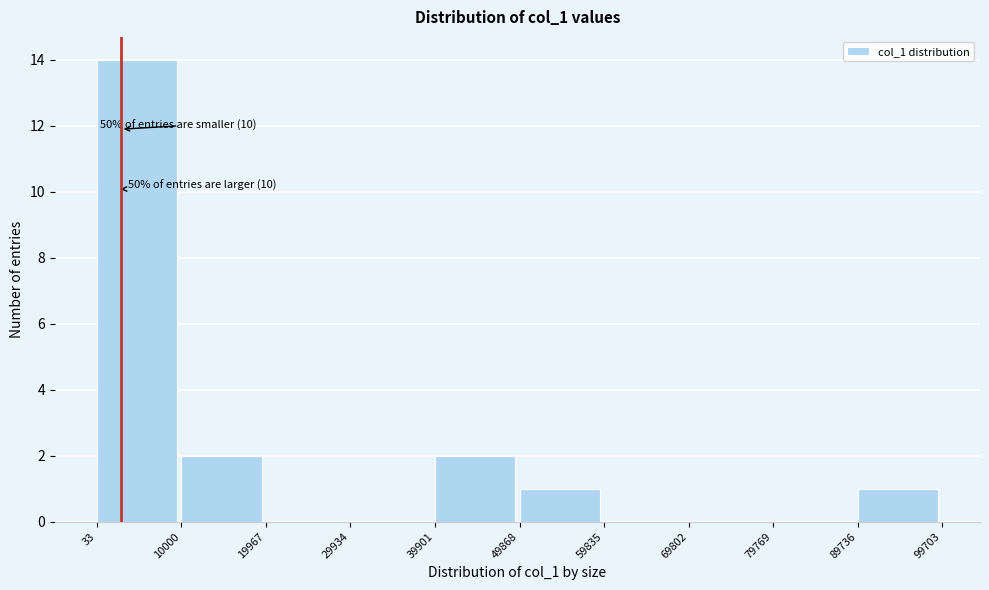

Over which range of the x-axis is the bar tallest?

33 to 10000